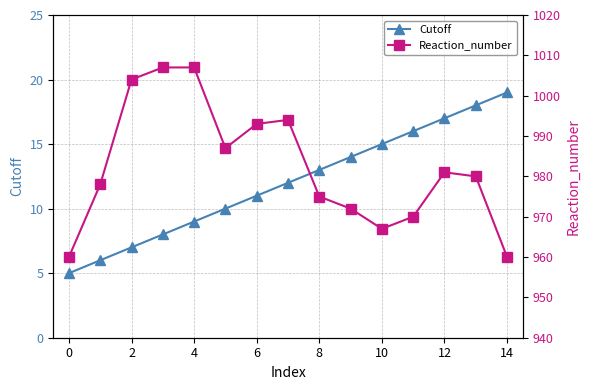

True or false: Cutoff has more than 2 points higher than both neighbors.

False